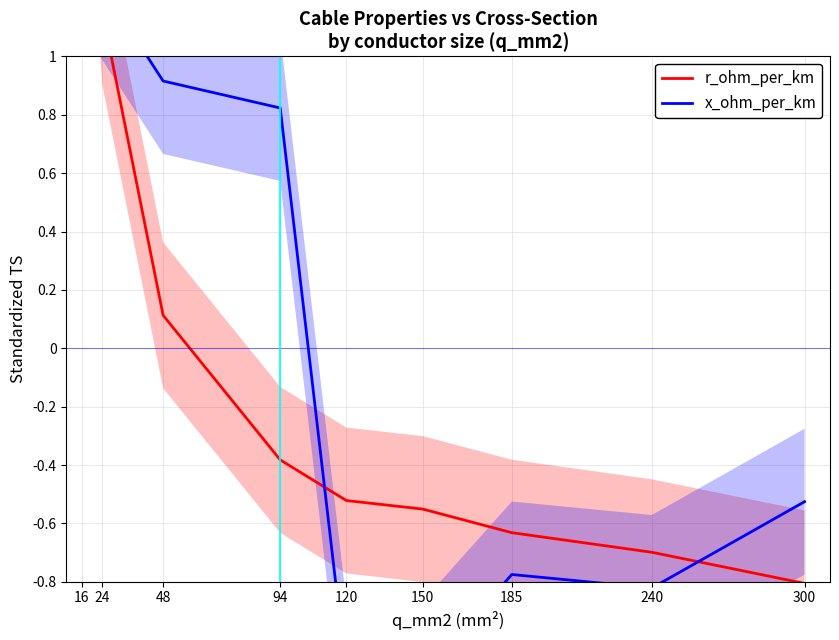

At which category does the chart reach its peak across all series?

16